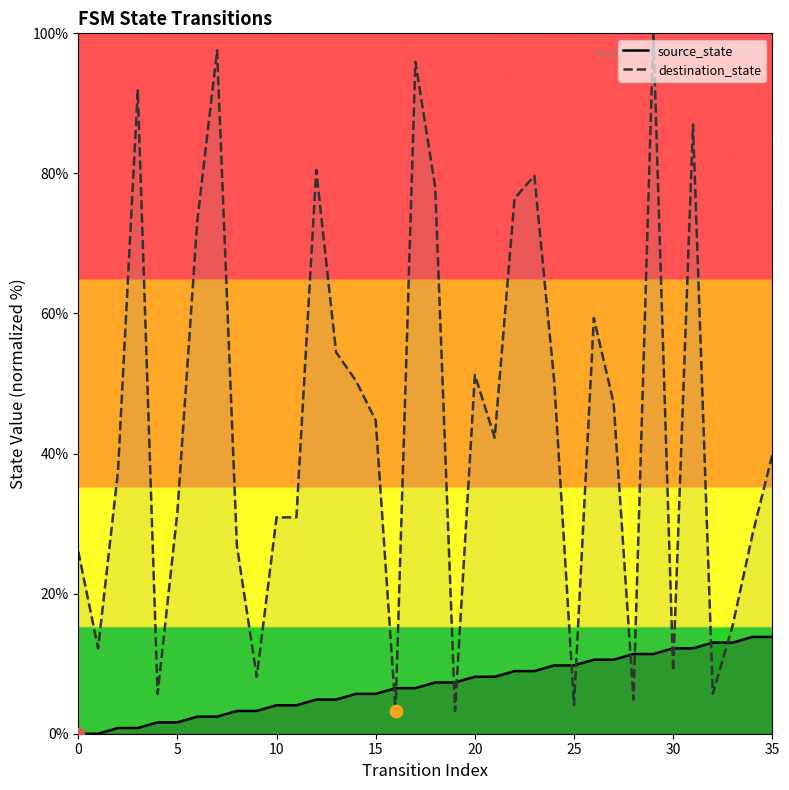

Which series has the largest Y range (max minus min)?

destination_state